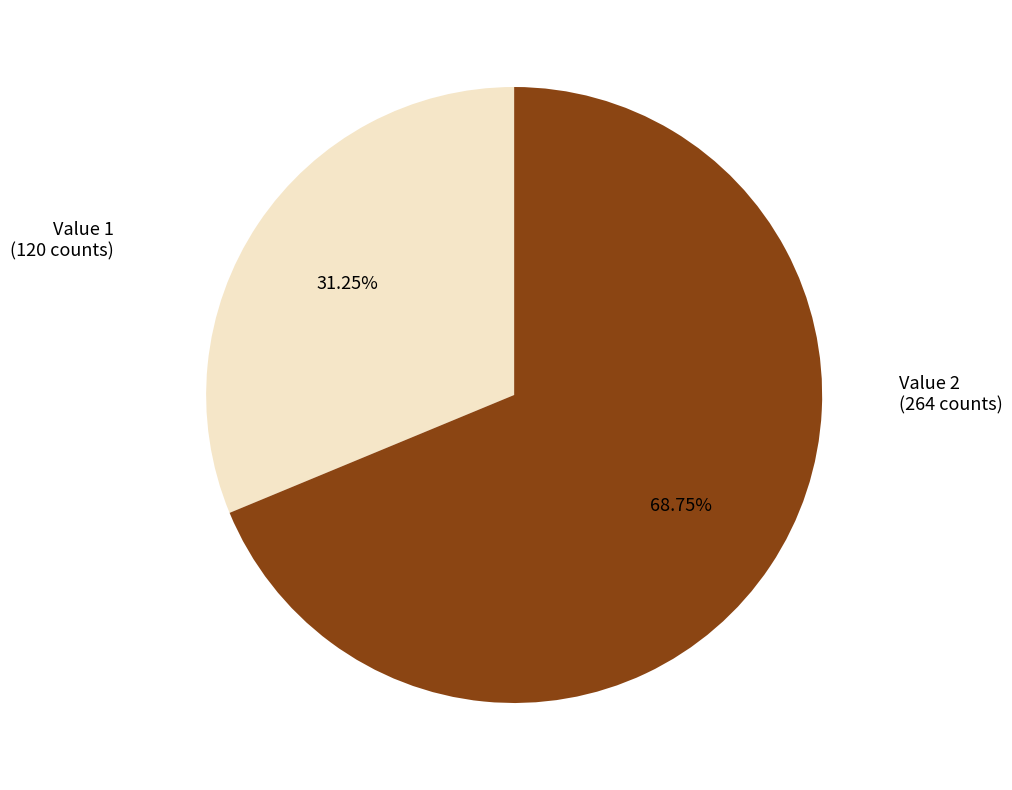

To the nearest percent, what portion does Value 2 represent?

69%